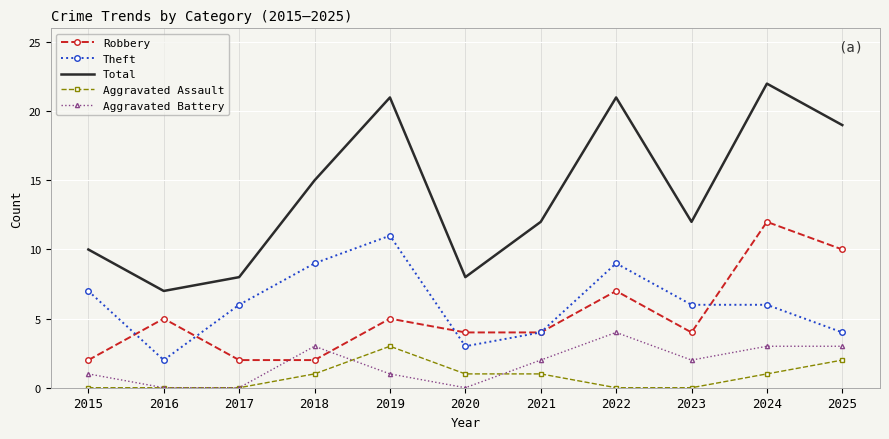

What is the spread (max minus min) of values at 2020?

8